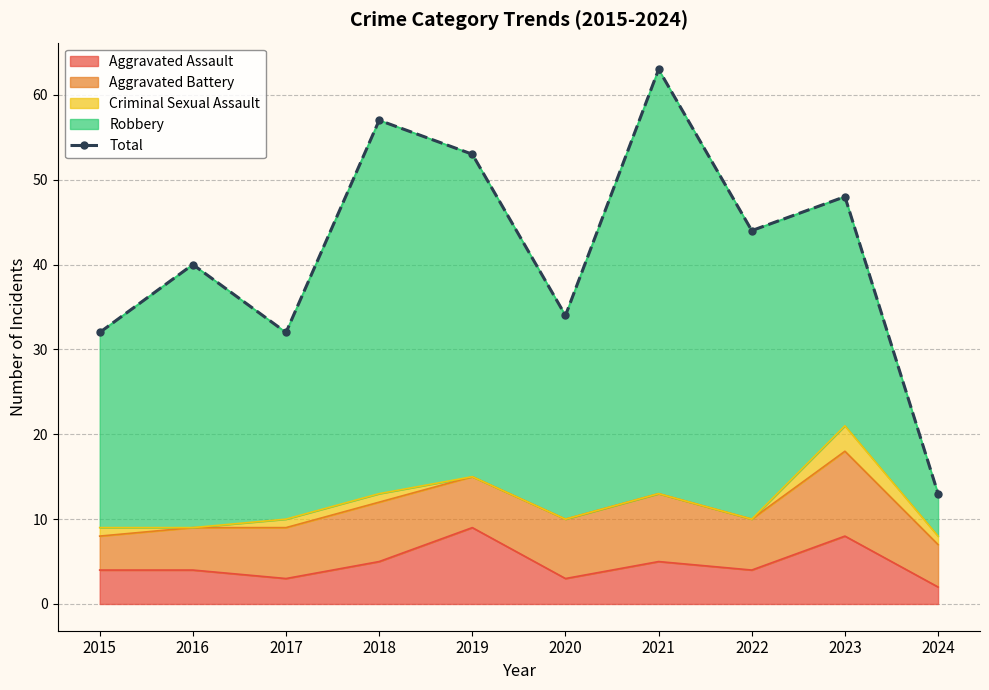

Reading right to left, extract all data points from this chart.

13	48	44	63	34	53	57	32	40	32